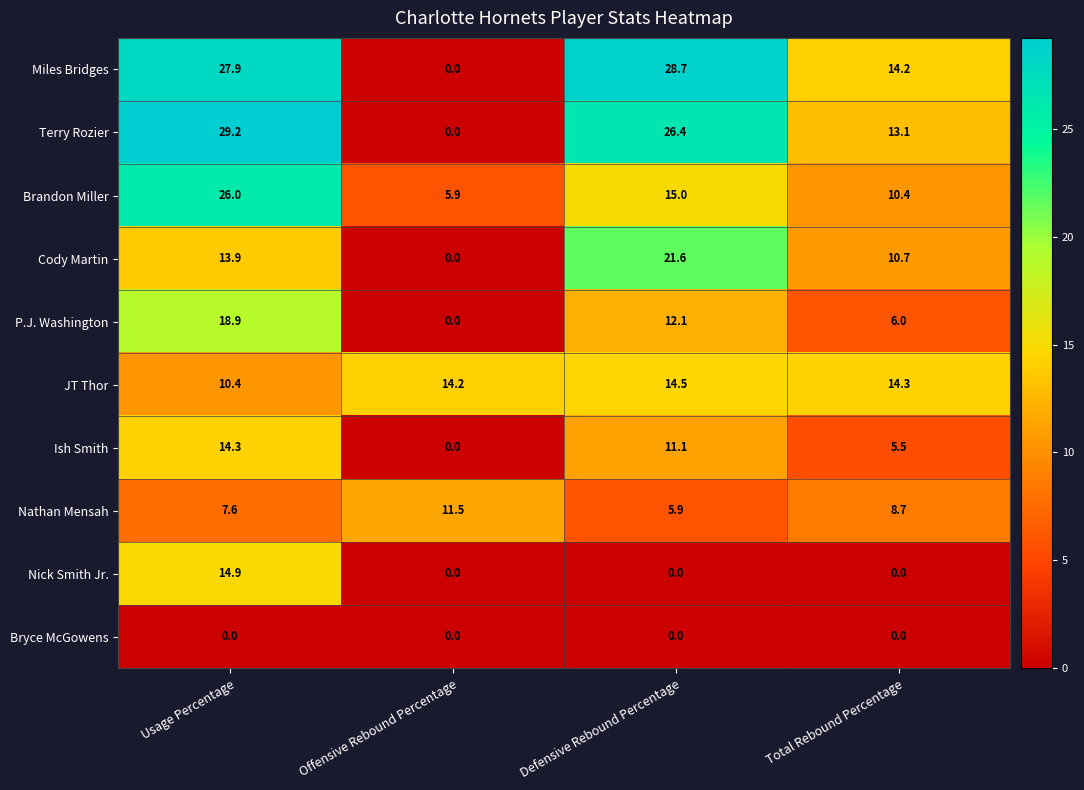

Is the value of Ish Smith at Usage Percentage greater than the value of Bryce McGowens at Total Rebound Percentage?

Yes